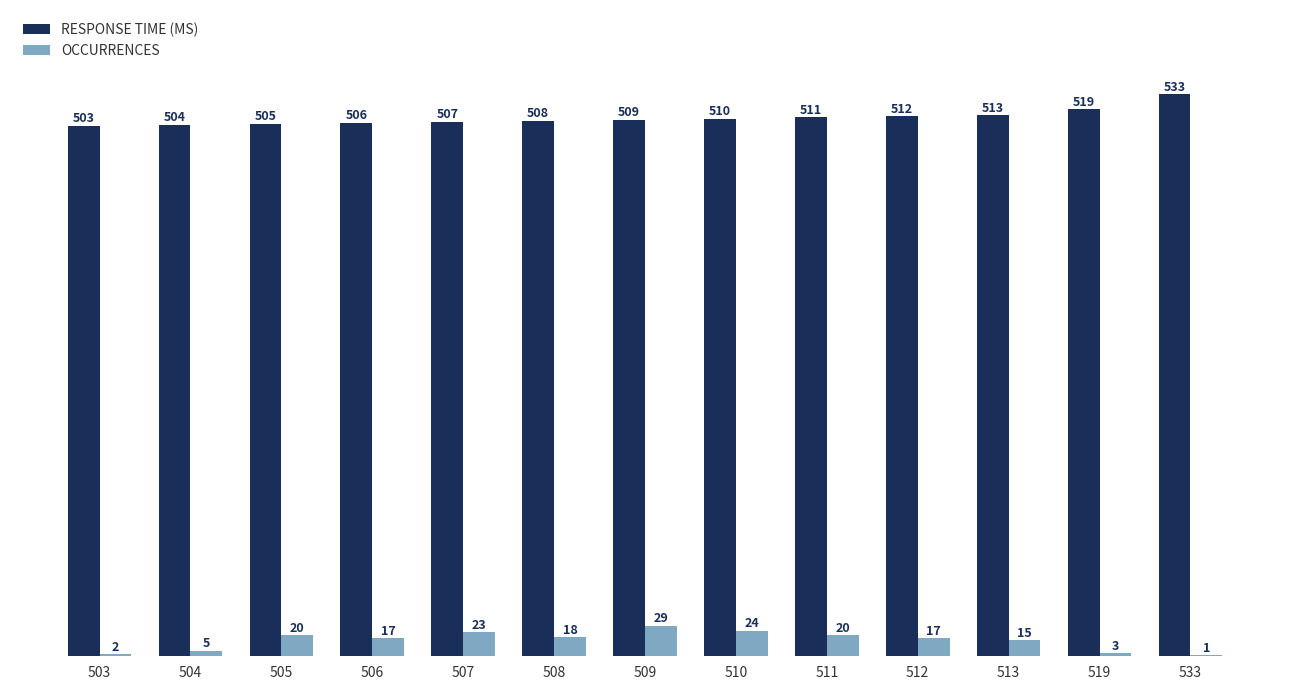

How many categories are shown in the chart?

13